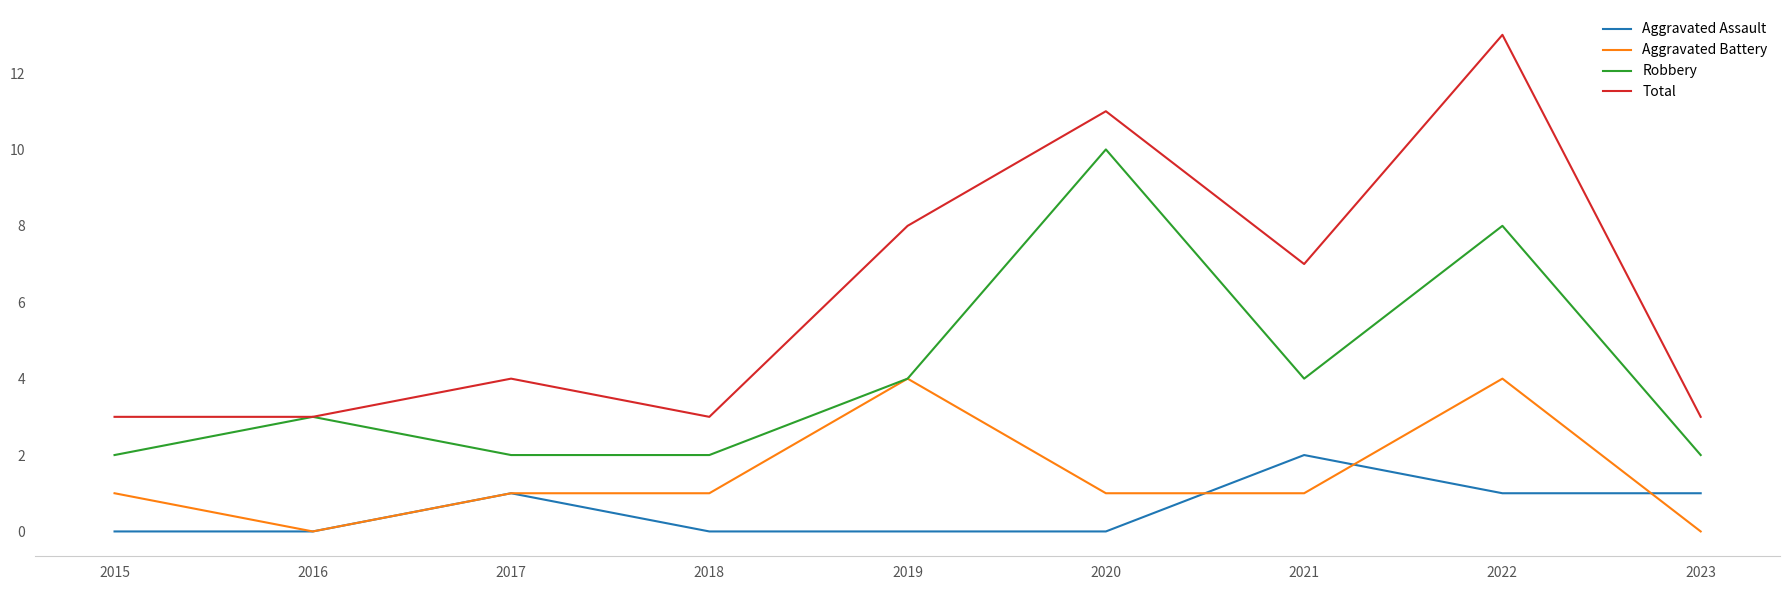

Which category has the highest value in the Robbery series?

2020